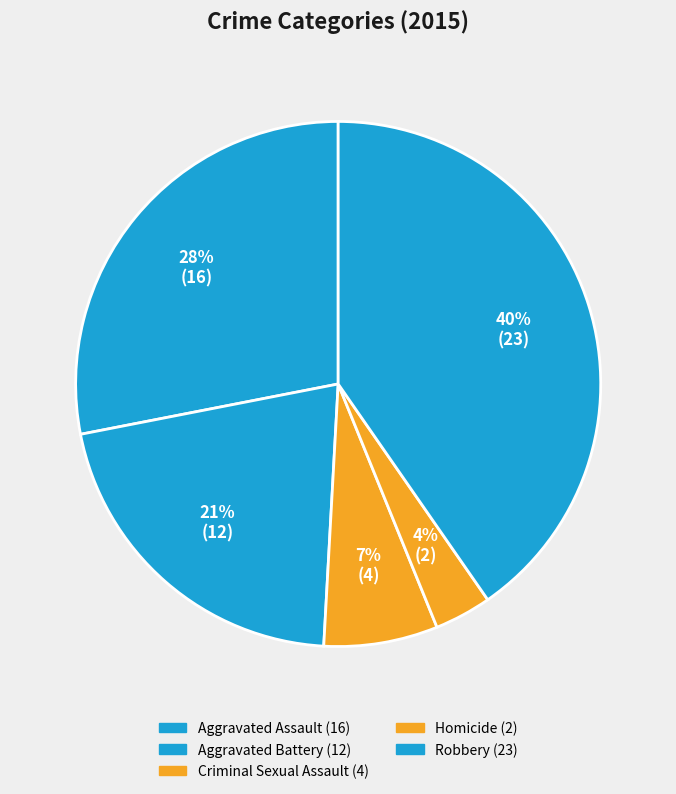

How many slices are in this pie chart?

5